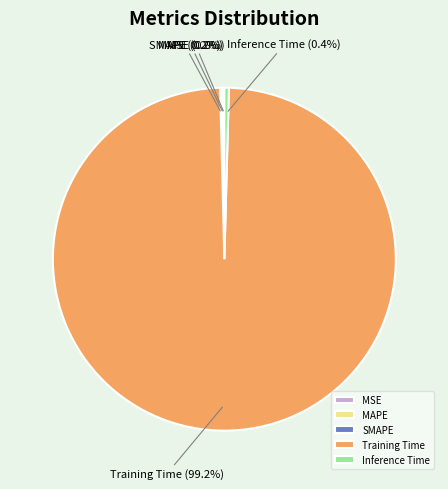

Which slice is the largest?

Training Time